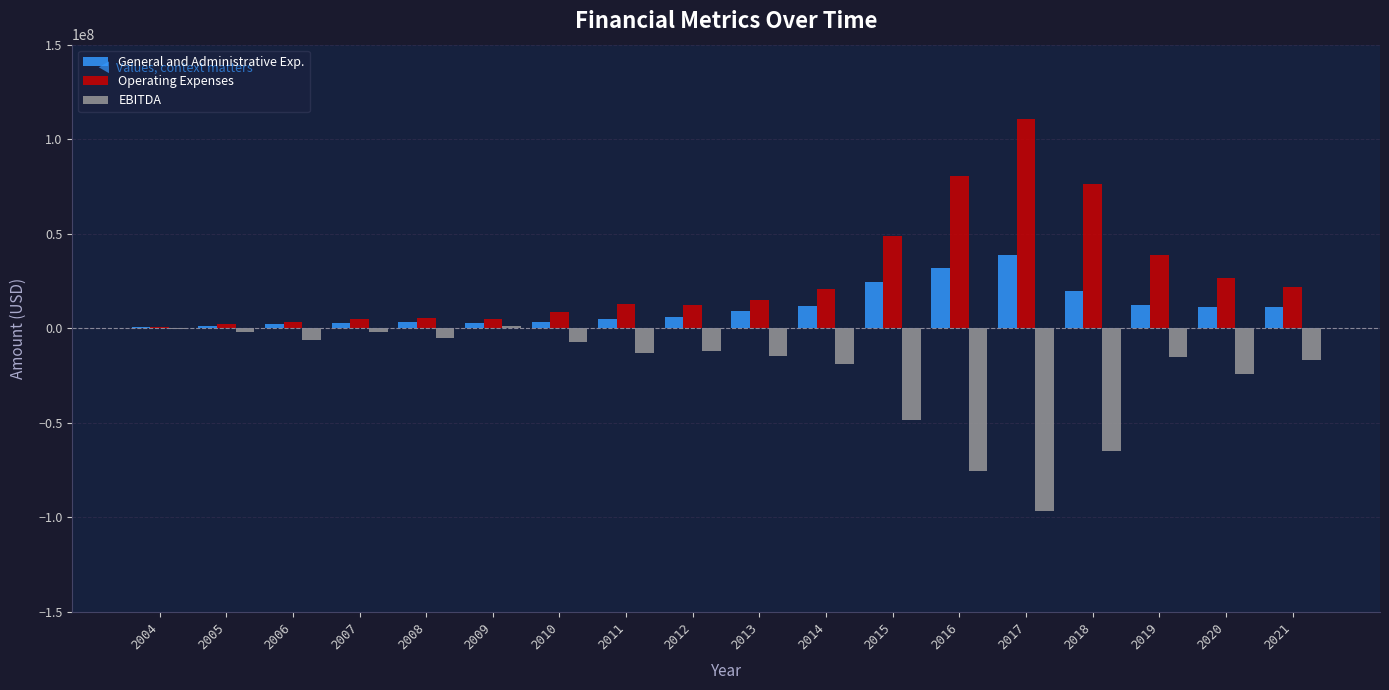

Is the value of General and Administrative Exp. at 2007 greater than the value of EBITDA at 2019?

Yes